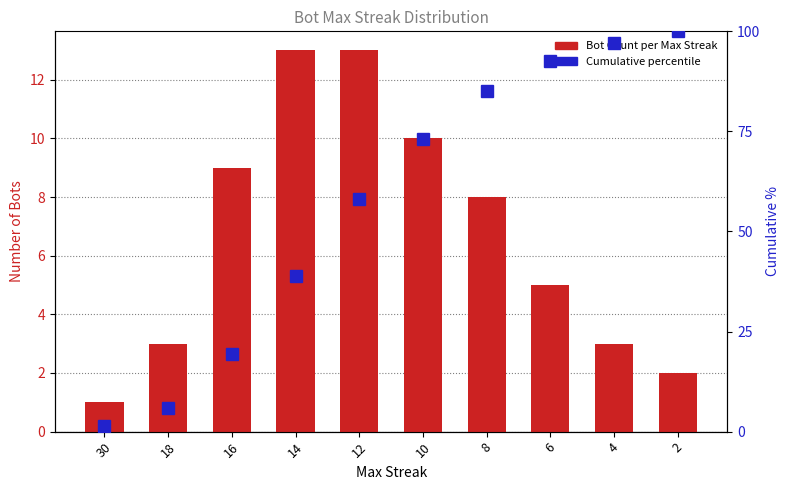

List the series in order of their peak value, highest first.

Cumulative %, Bot Count